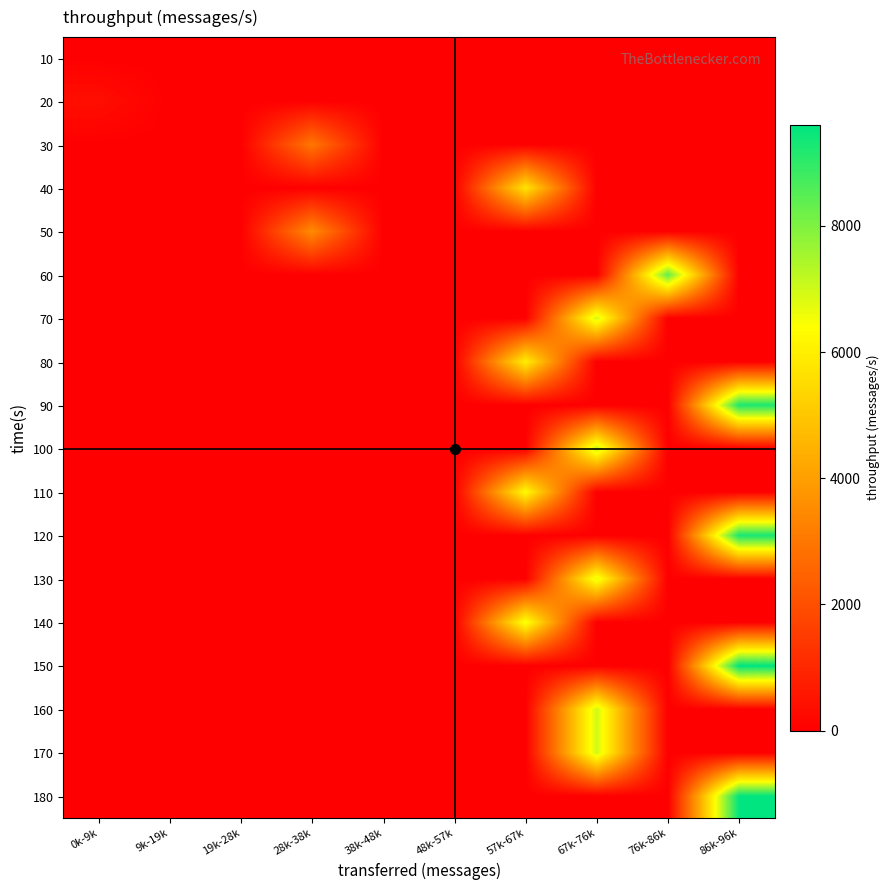

List the series in order of their peak value, highest first.

150, 180, 120, 90, 60, 100, 170, 160, 70, 130, 140, 110, 80, 40, 50, 30, 20, 10